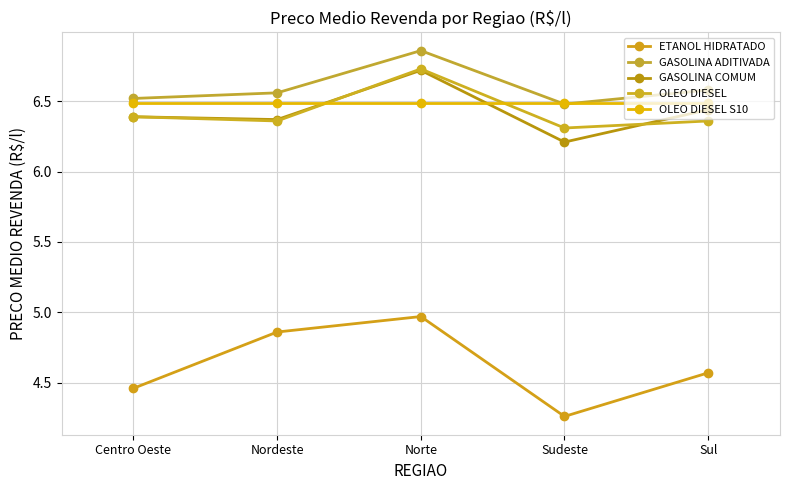

Between which two adjacent categories do GASOLINA ADITIVADA and OLEO DIESEL S10 first intersect?

Norte and Sudeste